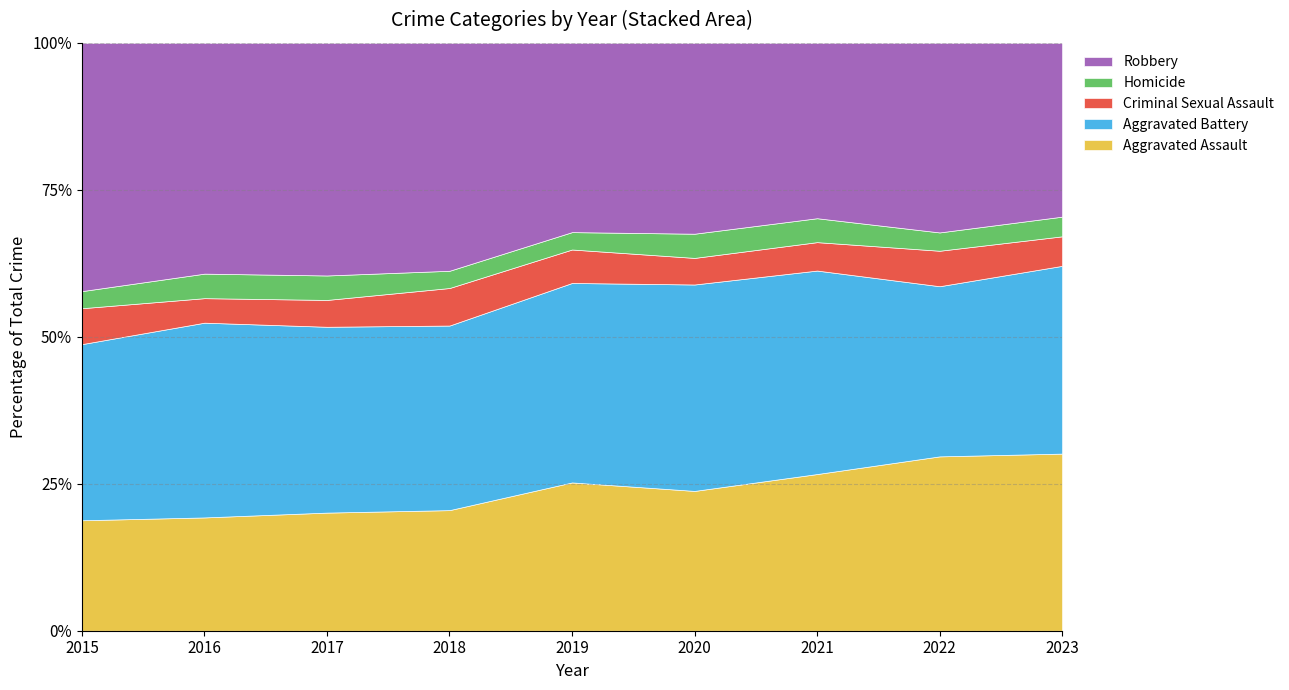

Is it true that Aggravated Assault equals 12.8 at 2017?

False